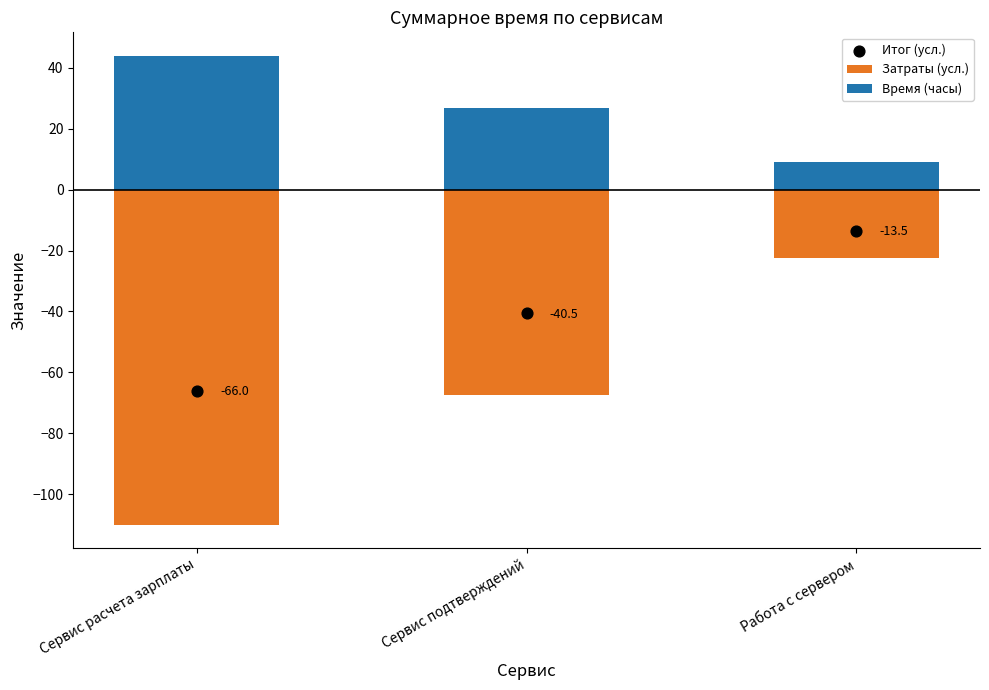

Which series reaches the minimum Y coordinate?

Затраты (усл.)